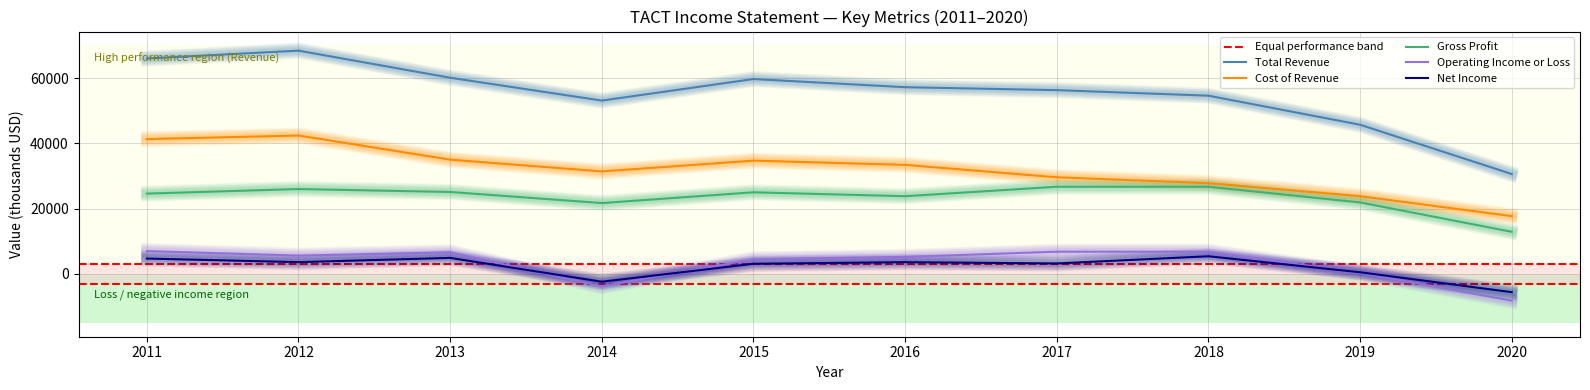

At which label is Total Revenue closest to 49614?

2014